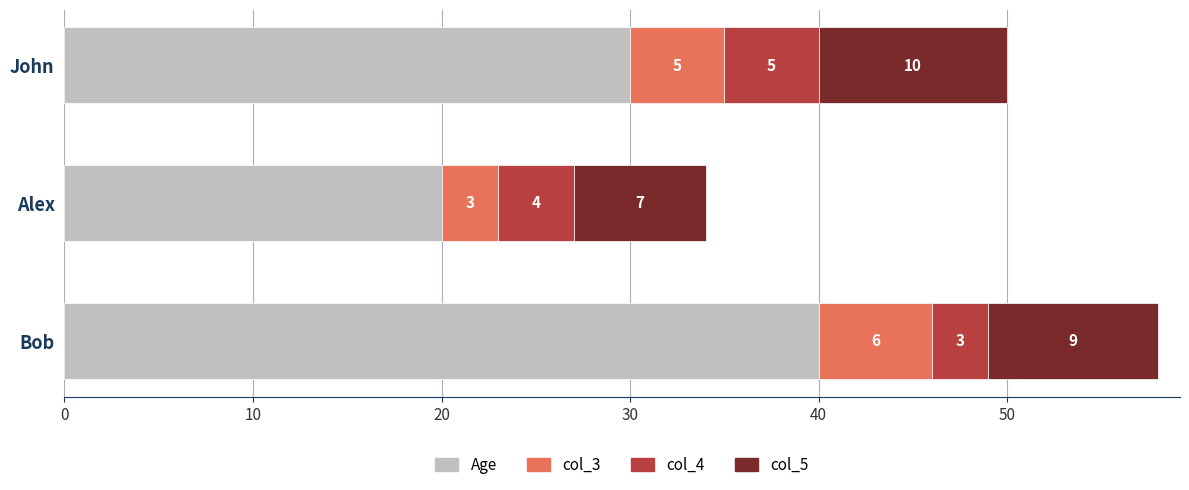

How many Age values are between 20 and 40?

3